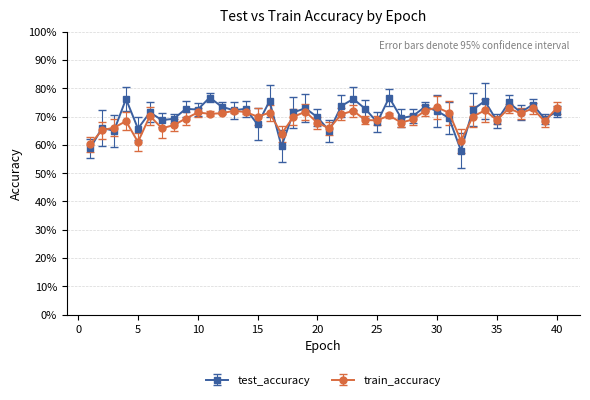

What are all the series names shown in the legend?

test_accuracy, train_accuracy